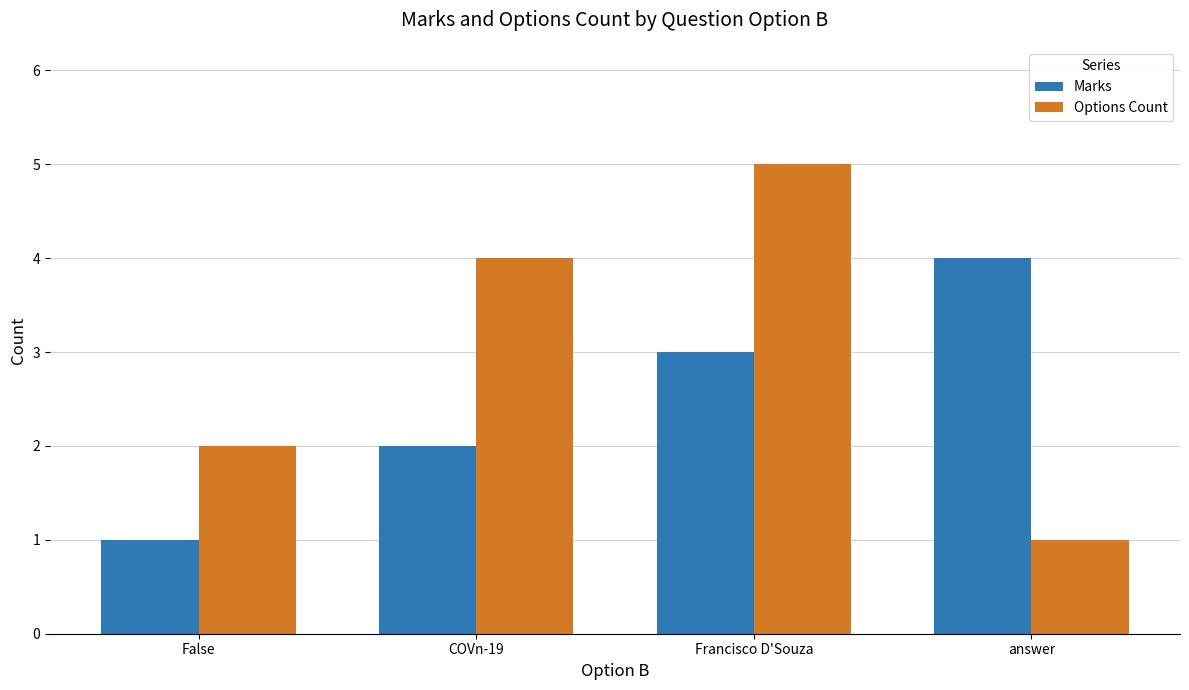

What is the total value across all series at False?

3